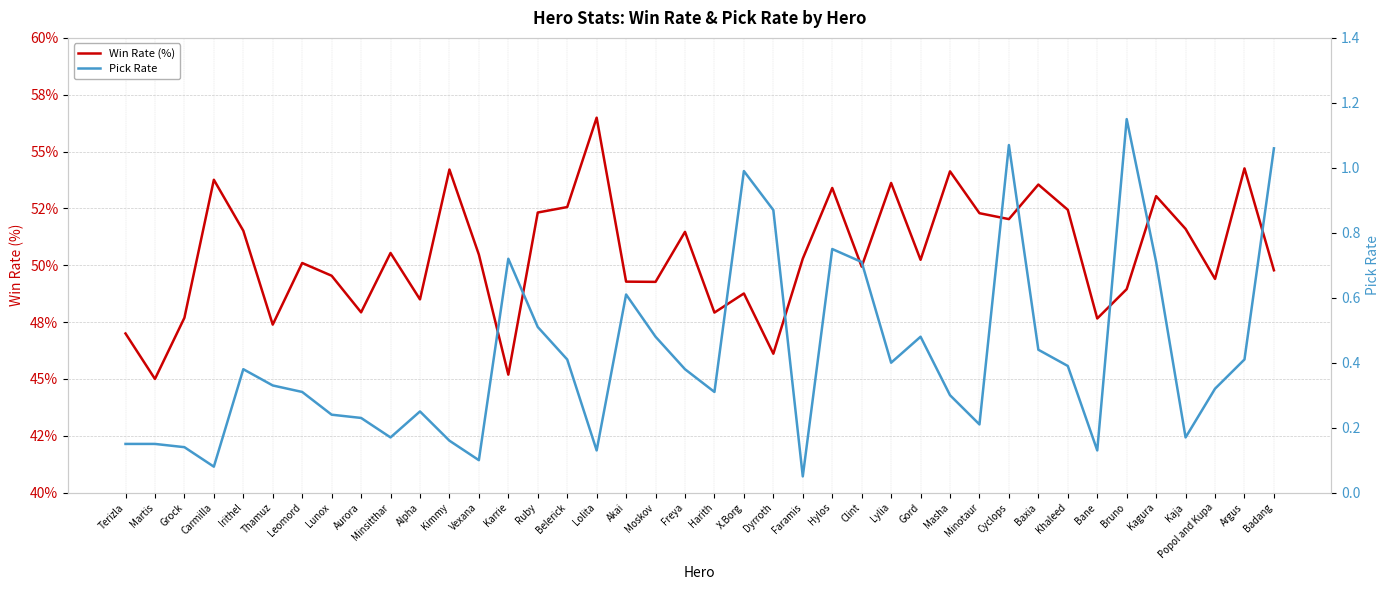

Which series changed the most between Ruby and Akai?

Win Rate (%)